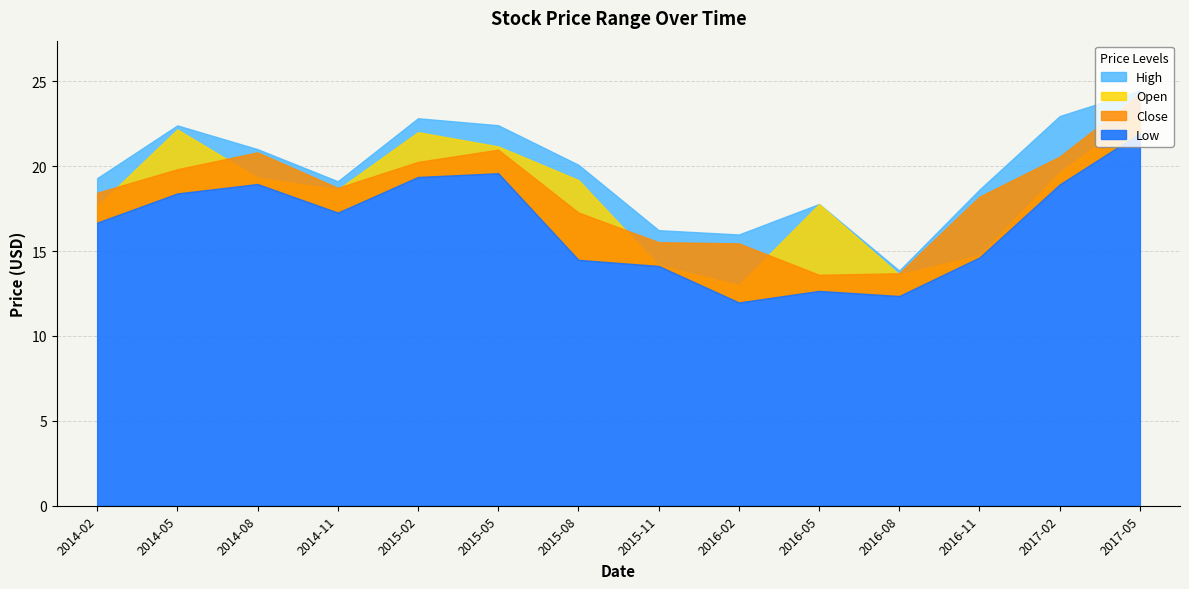

Reading left to right, list all the values displayed in this chart.

High: 2014-02=19.3	2014-05=22.4	2014-08=21.0	2014-11=19.1	2015-02=22.8	2015-05=22.4	2015-08=20.1	2015-11=16.2	2016-02=16.0	2016-05=17.8	2016-08=13.8	2016-11=18.6	2017-02=22.9	2017-05=24.5
Open: 2014-02=17.6	2014-05=22.2	2014-08=19.3	2014-11=18.6	2015-02=22.0	2015-05=21.2	2015-08=19.2	2015-11=14.2	2016-02=13.0	2016-05=17.8	2016-08=13.6	2016-11=14.8	2017-02=19.6	2017-05=23.1
Close: 2014-02=18.4	2014-05=19.8	2014-08=20.8	2014-11=18.7	2015-02=20.2	2015-05=21.0	2015-08=17.3	2015-11=15.5	2016-02=15.4	2016-05=13.6	2016-08=13.7	2016-11=18.2	2017-02=20.6	2017-05=24.2
Low: 2014-02=16.7	2014-05=18.4	2014-08=18.9	2014-11=17.3	2015-02=19.4	2015-05=19.6	2015-08=14.5	2015-11=14.1	2016-02=12.0	2016-05=12.7	2016-08=12.3	2016-11=14.6	2017-02=18.9	2017-05=21.9